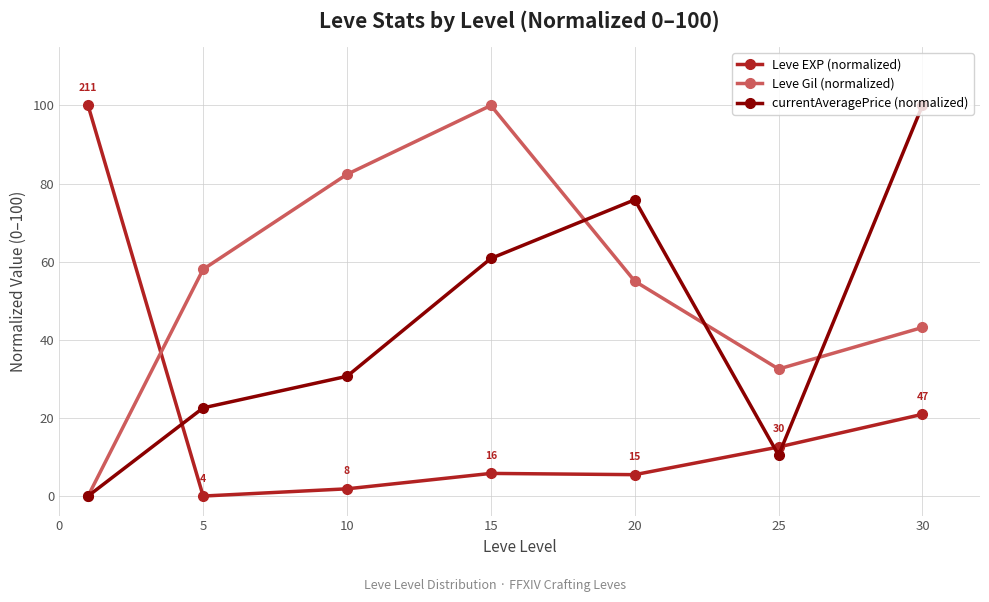

Rank the series by their average value, from lowest to highest.

Leve EXP (normalized), currentAveragePrice (normalized), Leve Gil (normalized)